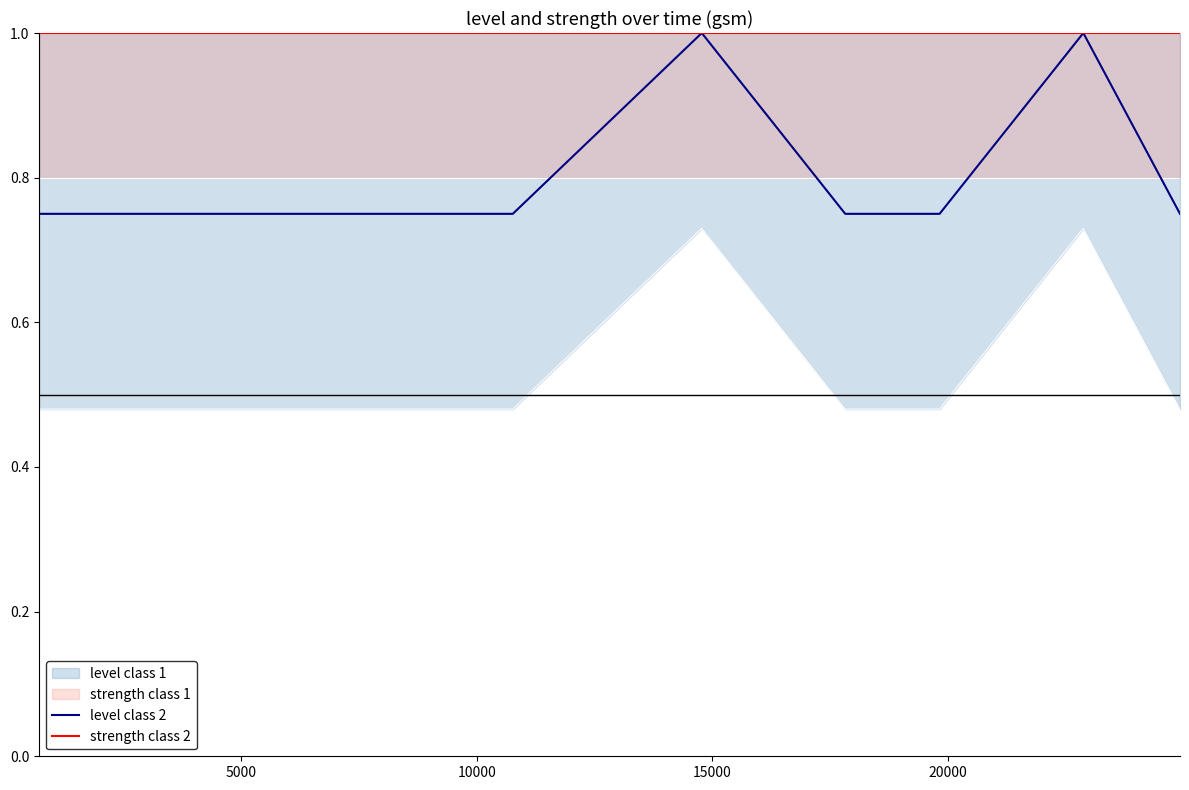

What is the highest value of the level class 2 series?

1.0